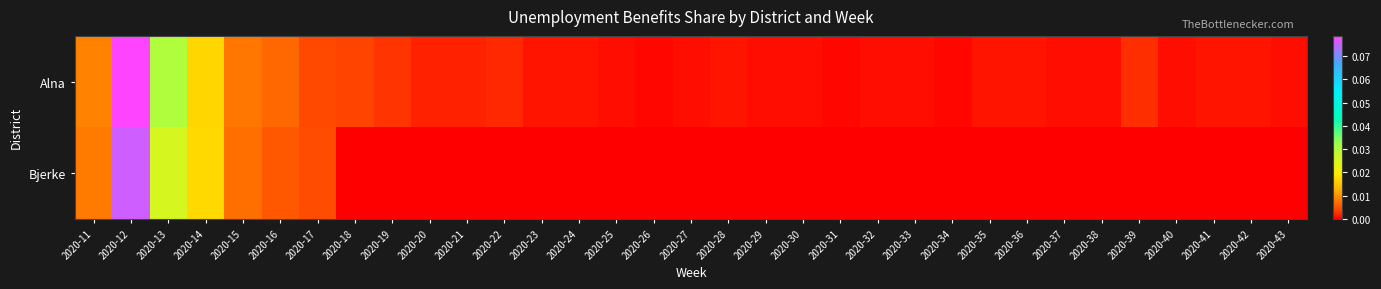

Which has a higher value, 2020-27 or 2020-19?

2020-19